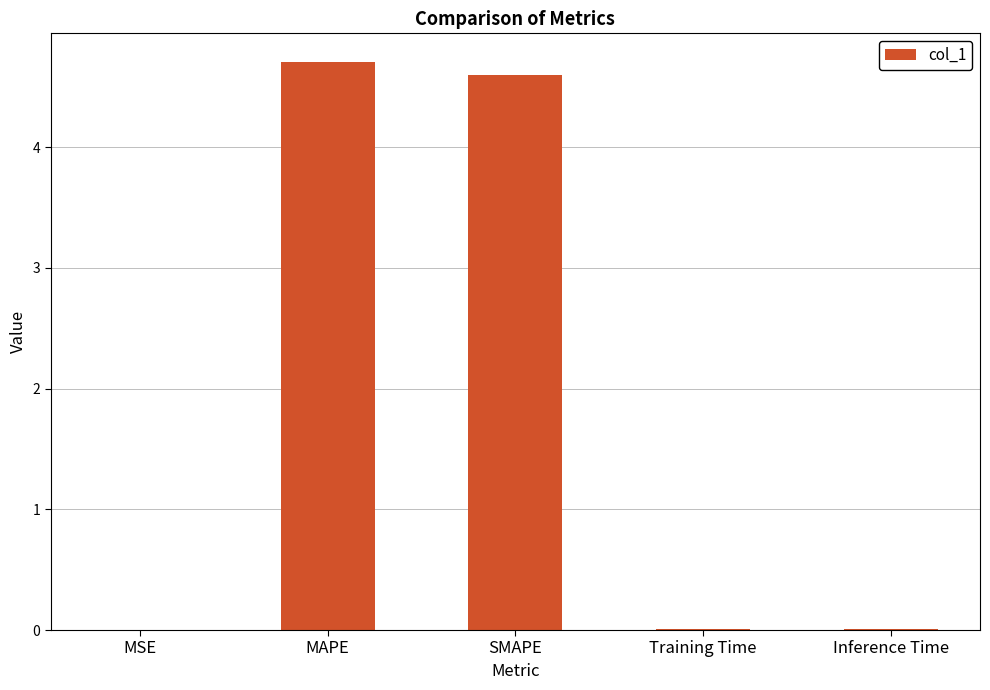

The chart shows a value of 4.7 at MAPE. True or false?

True